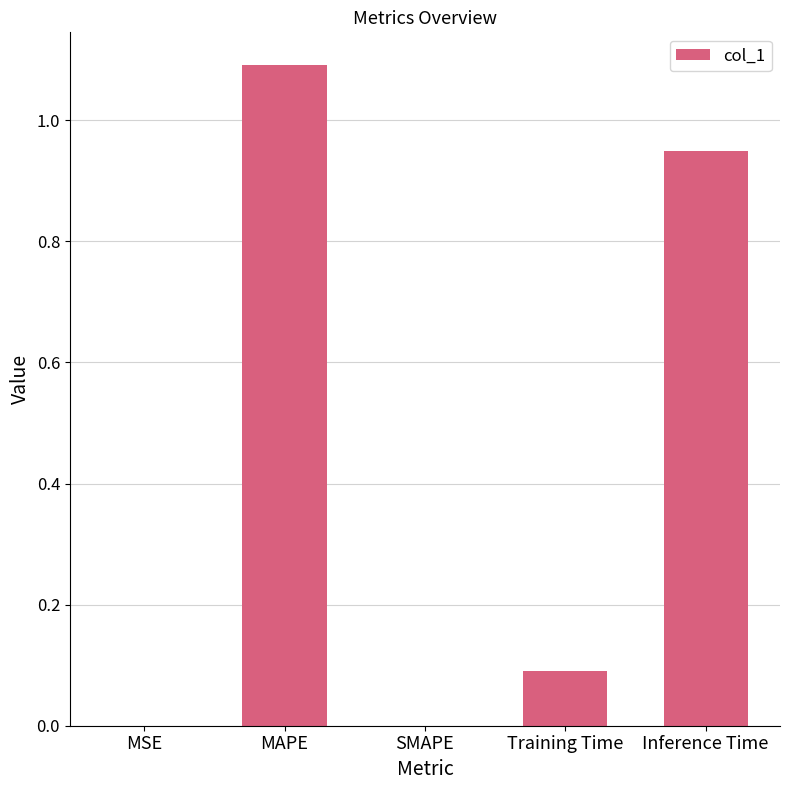

Between Training Time and MAPE, which is larger?

MAPE